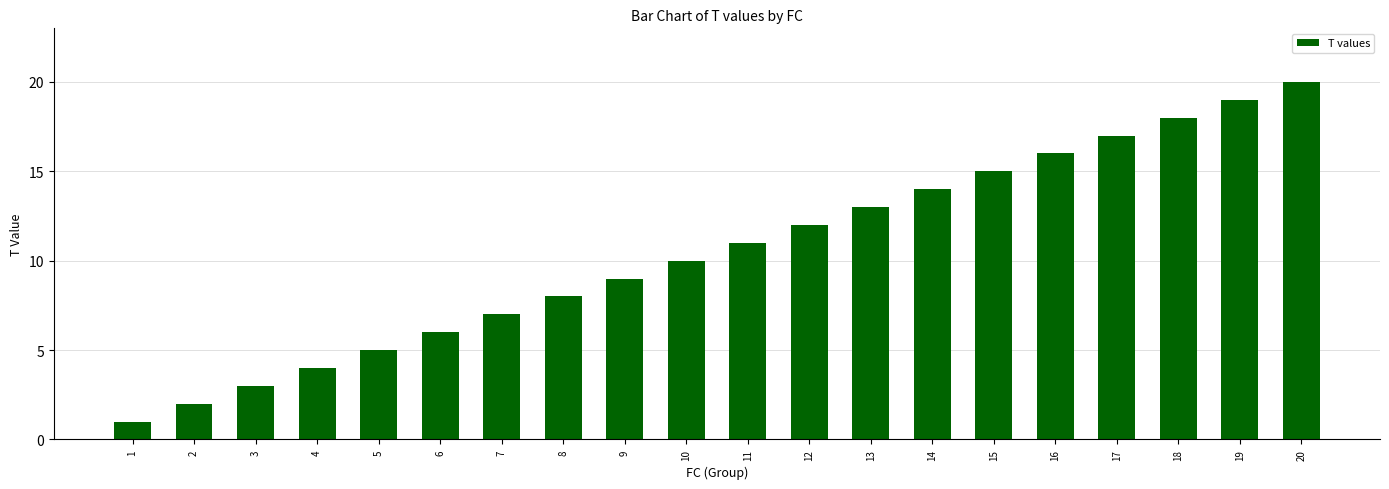

List the labels in order of value, smallest first.

1, 2, 3, 4, 5, 6, 7, 8, 9, 10, 11, 12, 13, 14, 15, 16, 17, 18, 19, 20